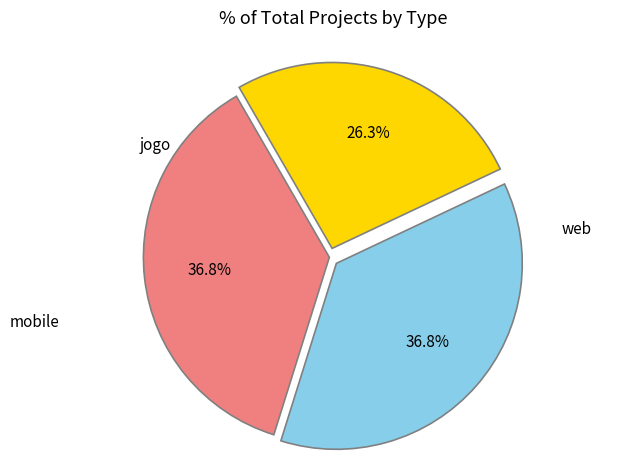

True or false: web accounts for 30% of the total.

False